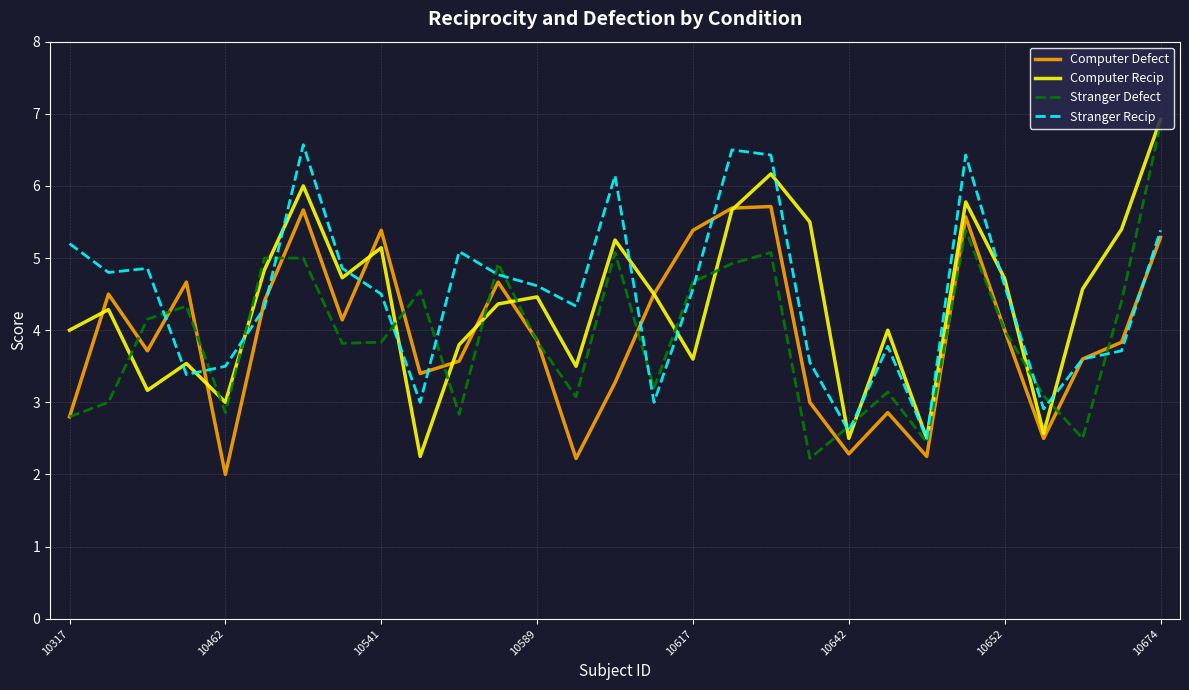

What is the lowest value of the Computer Defect series?

2.0